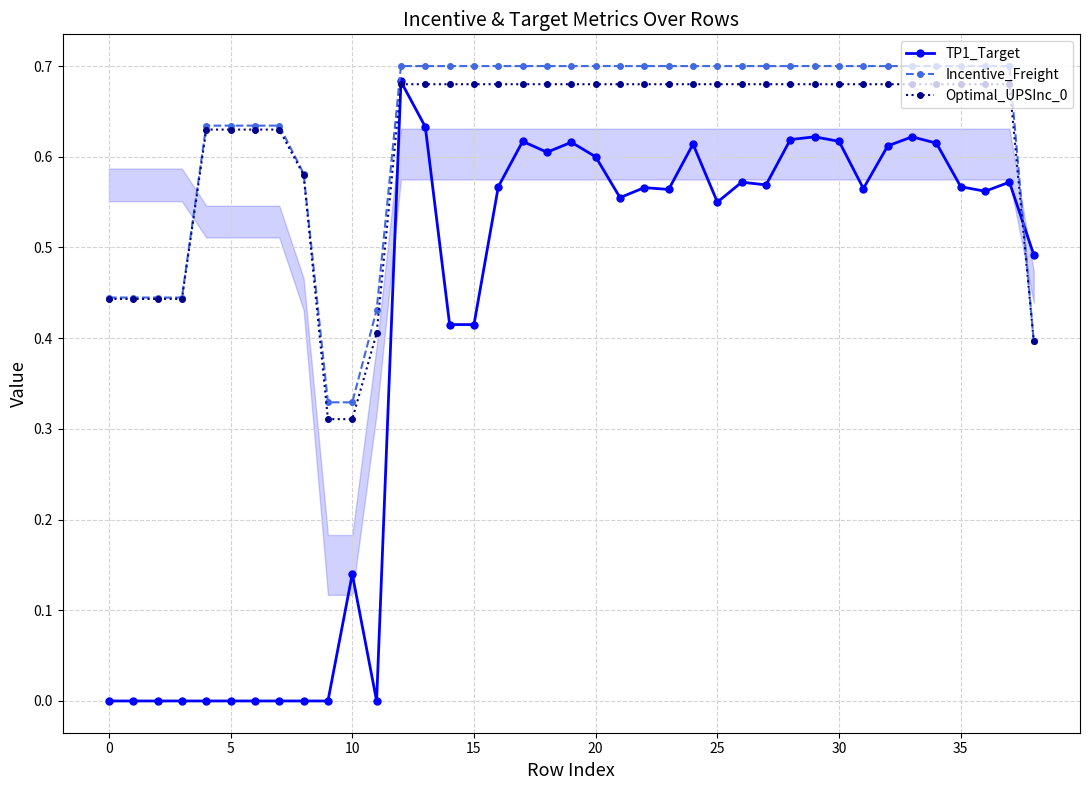

Which series has the widest spread of values?

TP1_Target